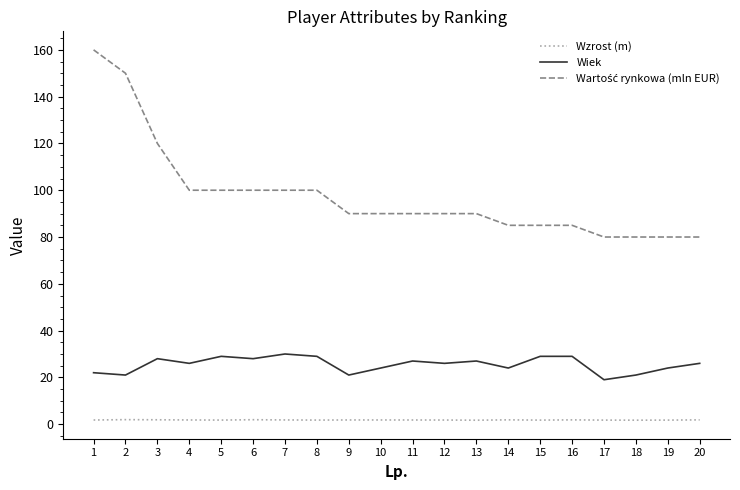

The value of Wiek at 4 is 26.0. True or false?

True